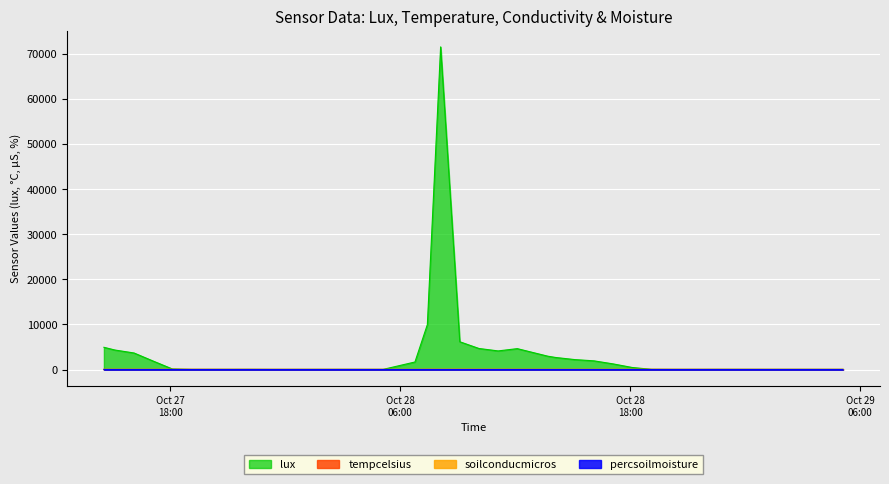

What are all the series names shown in the legend?

lux, tempcelsius, soilconducmicros, percsoilmoisture